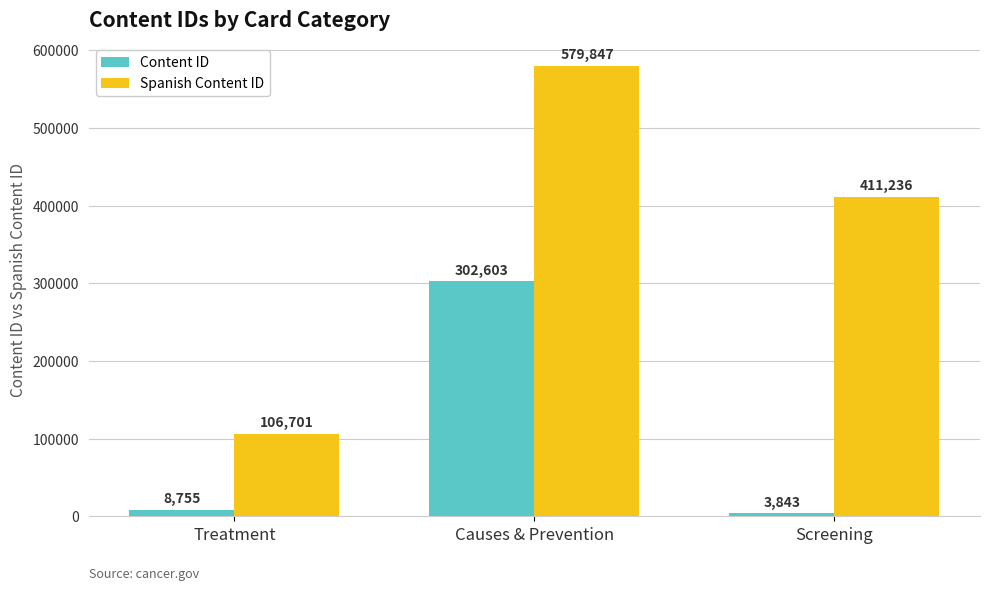

What is the label of the 1st bar from the right?

Screening